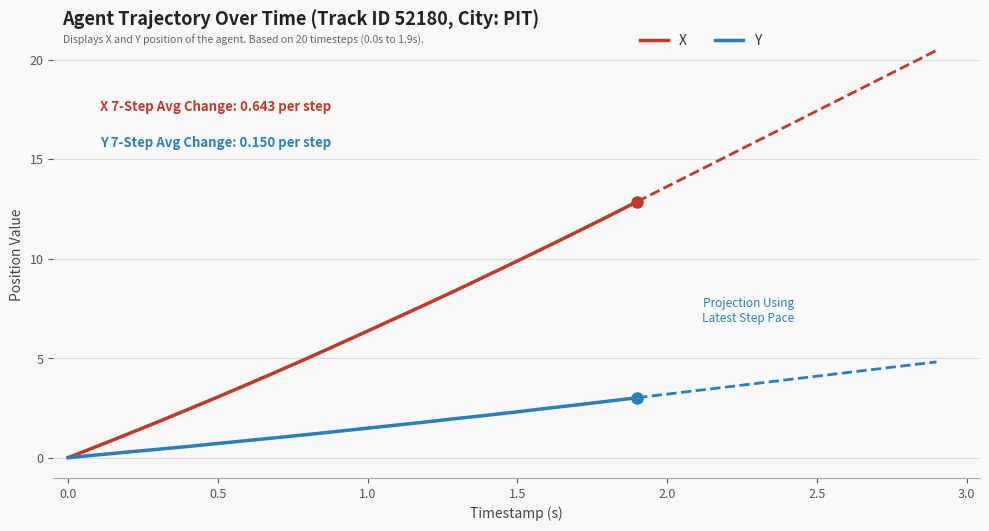

Is it true that Y equals 0.7 at 0.5?

True